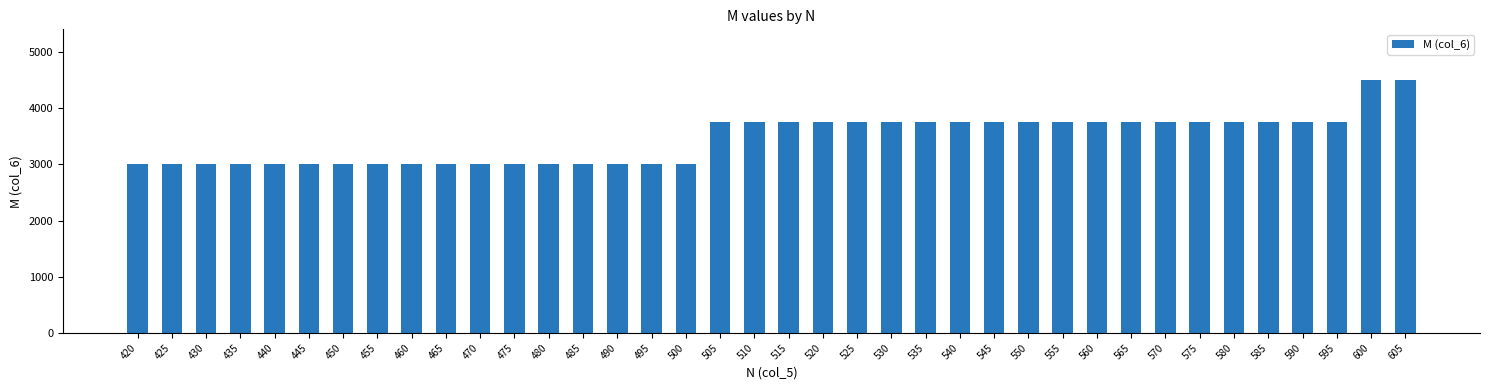

How many distinct data groups are displayed?

1